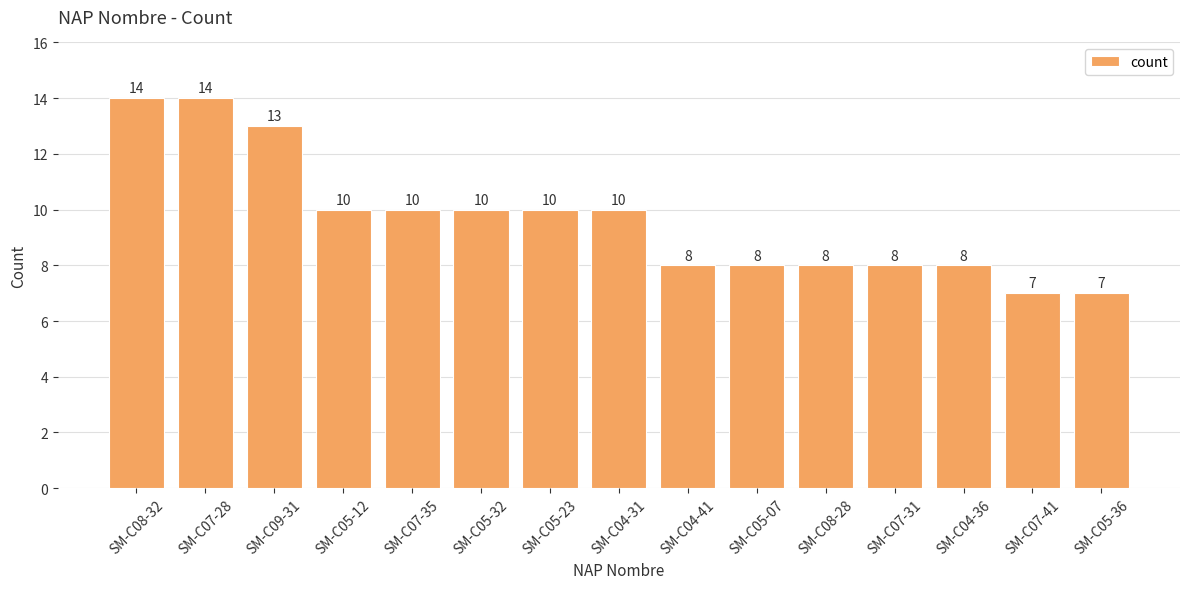

What is the smallest value displayed?

7